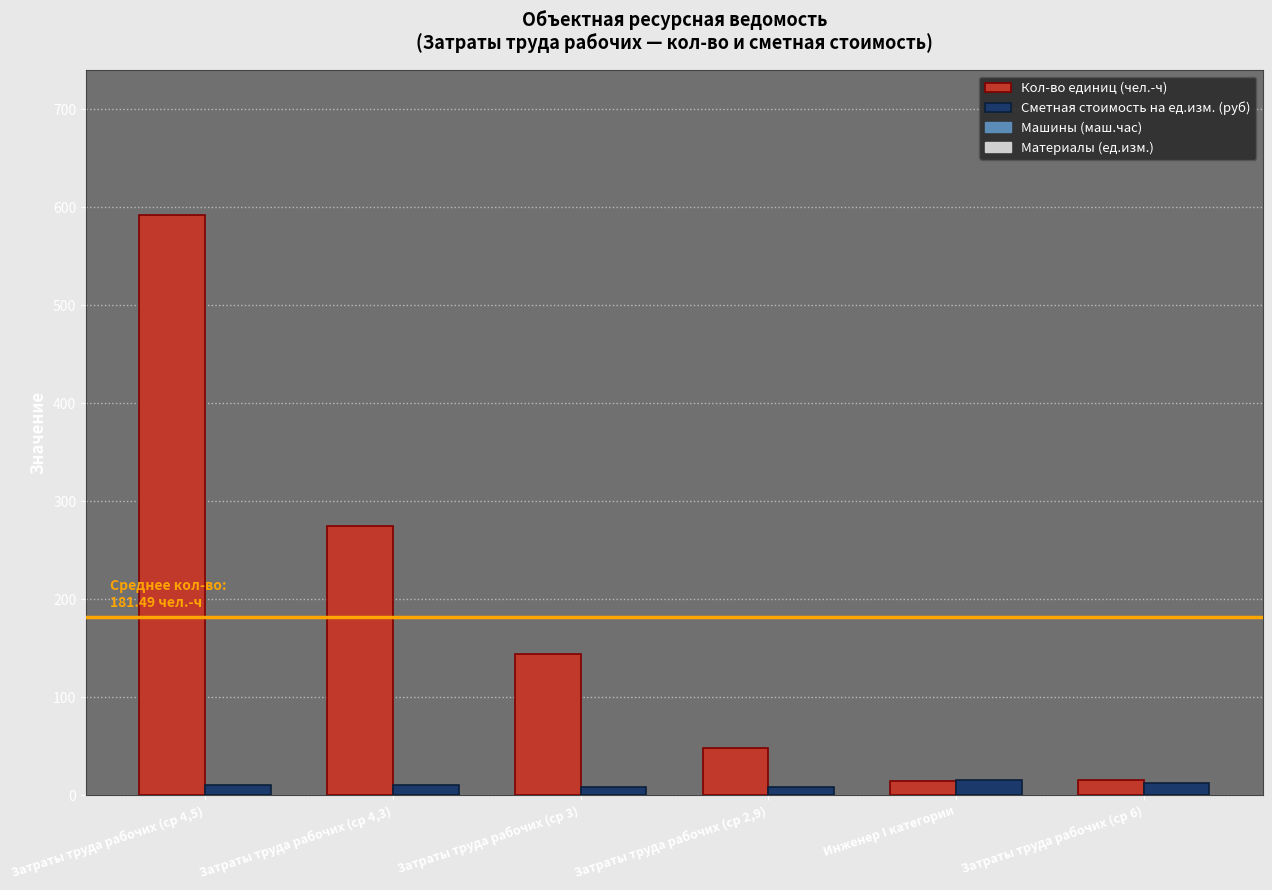

How many categories are shown in the chart?

6